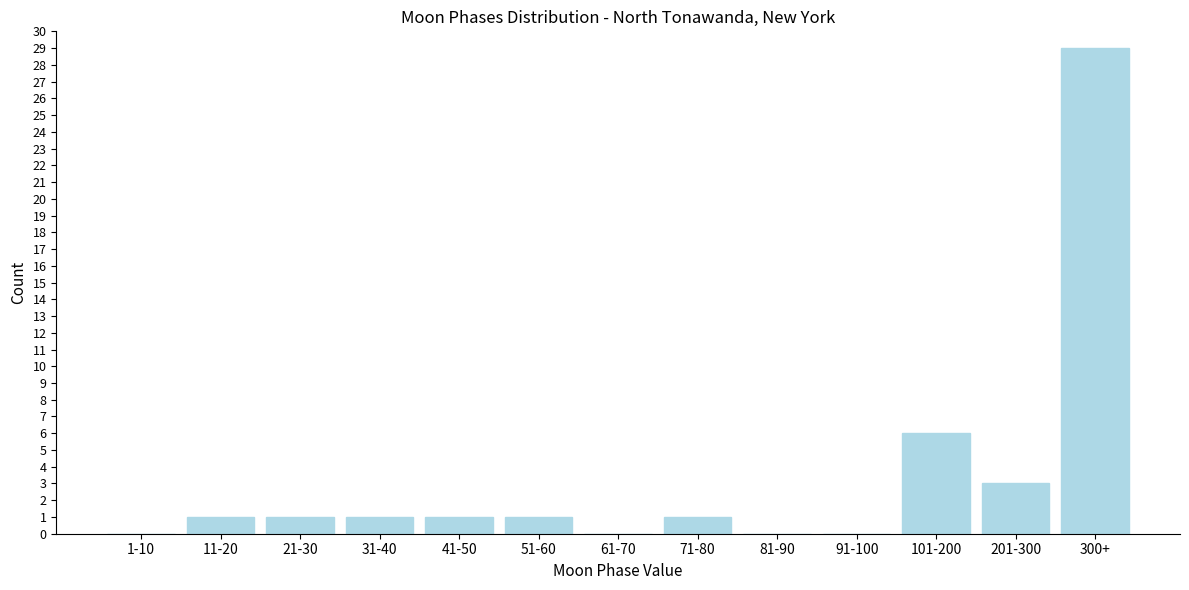

Reading left to right, list all the values displayed in this chart.

1-10=0	11-20=1	21-30=1	31-40=1	41-50=1	51-60=1	61-70=0	71-80=1	81-90=0	91-100=0	101-200=6	201-300=3	300+=29